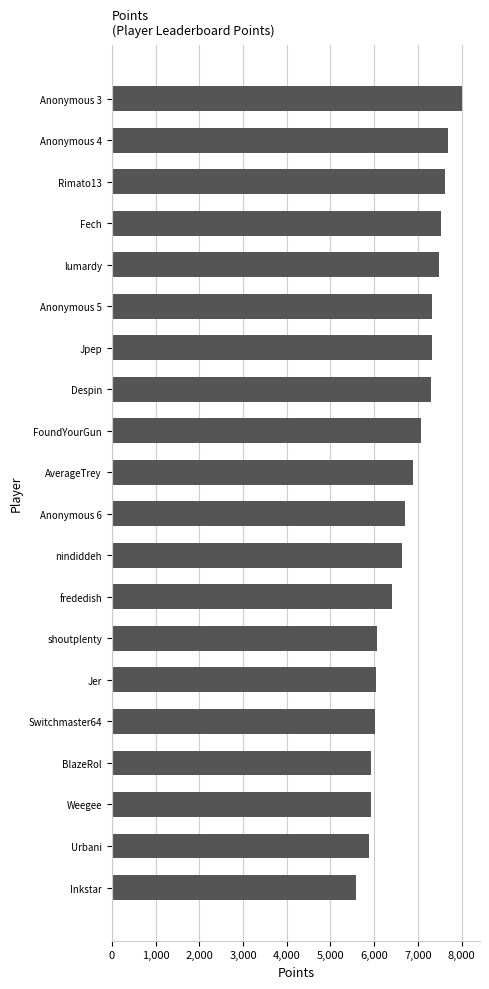

What is the average value?

6769